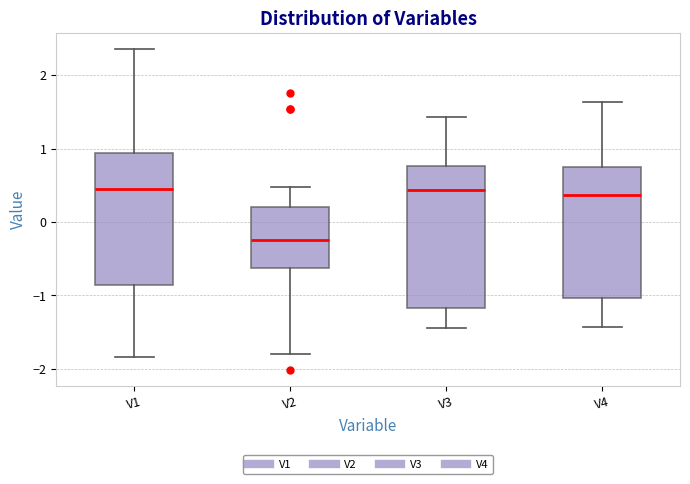

Where is the lower edge of the box for V4 on the y-axis? The values are not printed on the chart, so give them approximately, as read against the axis.

-1.0